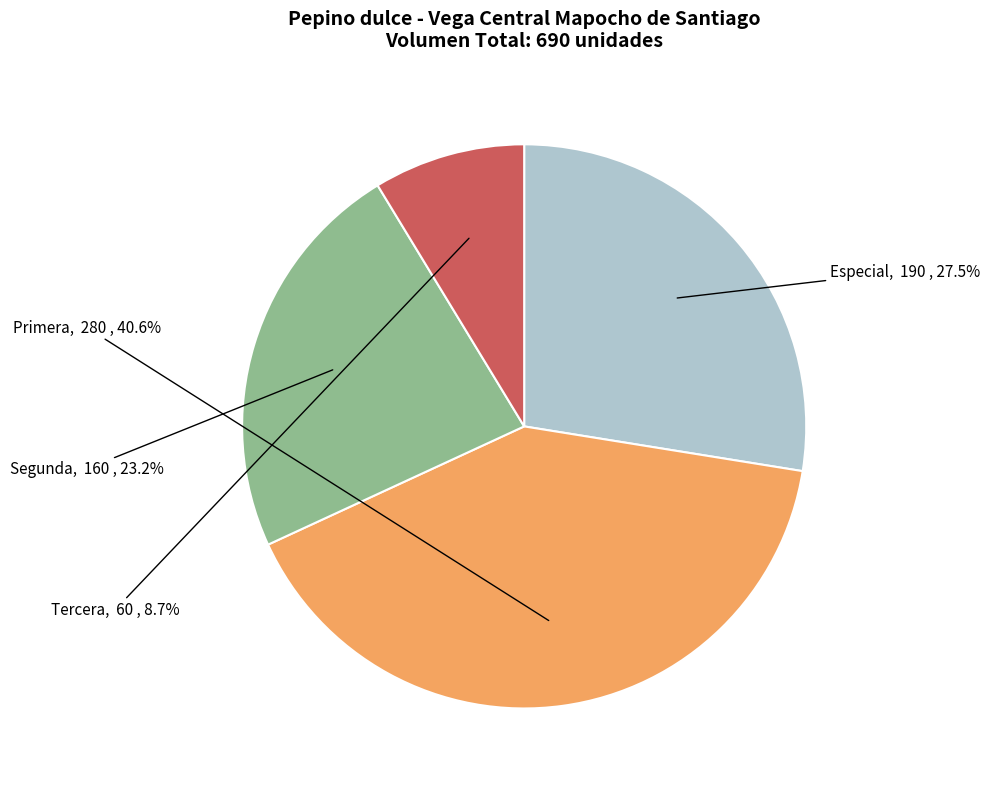

Which category has the biggest portion of the pie?

Primera